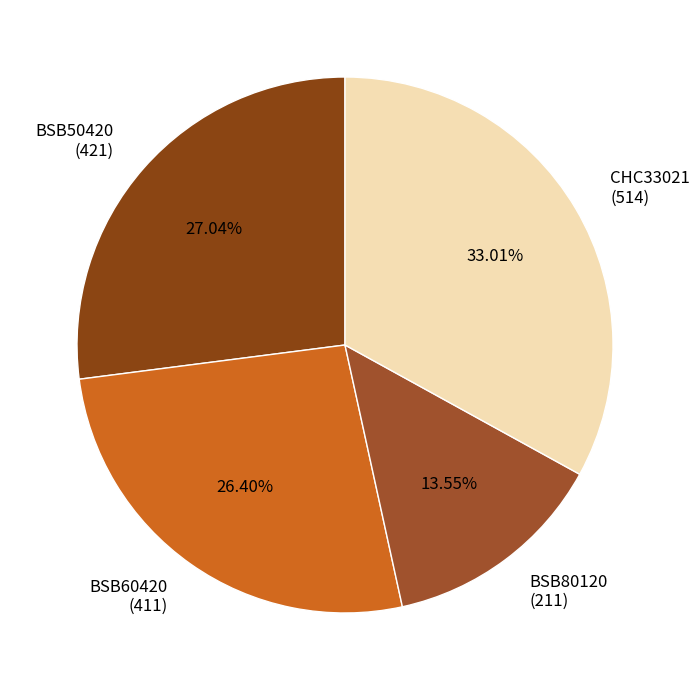

How many segments does this pie chart have?

4